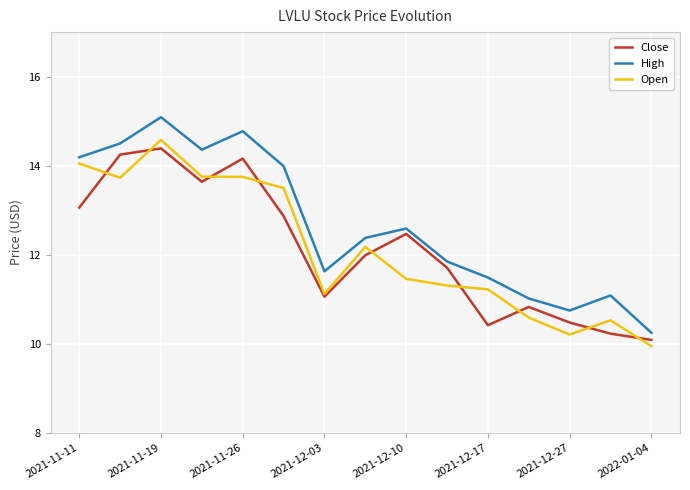

What is the maximum value shown in the chart?

15.1